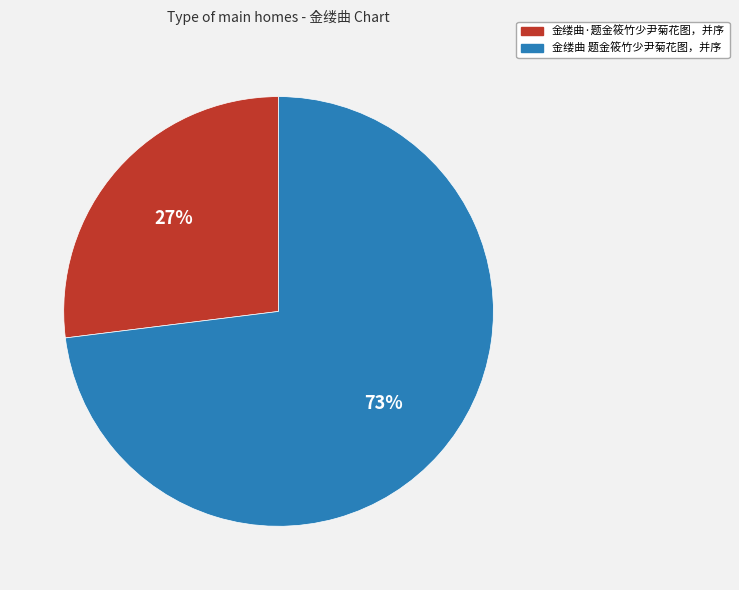

To the nearest percent, what is the combined percentage of 金缕曲 题金筱竹少尹菊花图，并序 and 金缕曲·题金筱竹少尹菊花图，并序?

100%